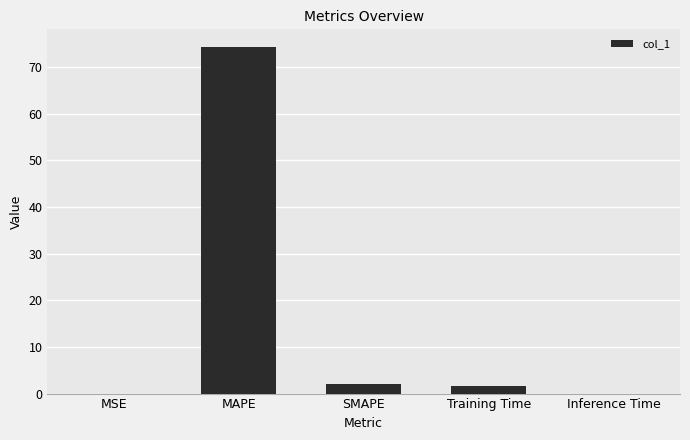

The value at Training Time is 1.6. True or false?

True